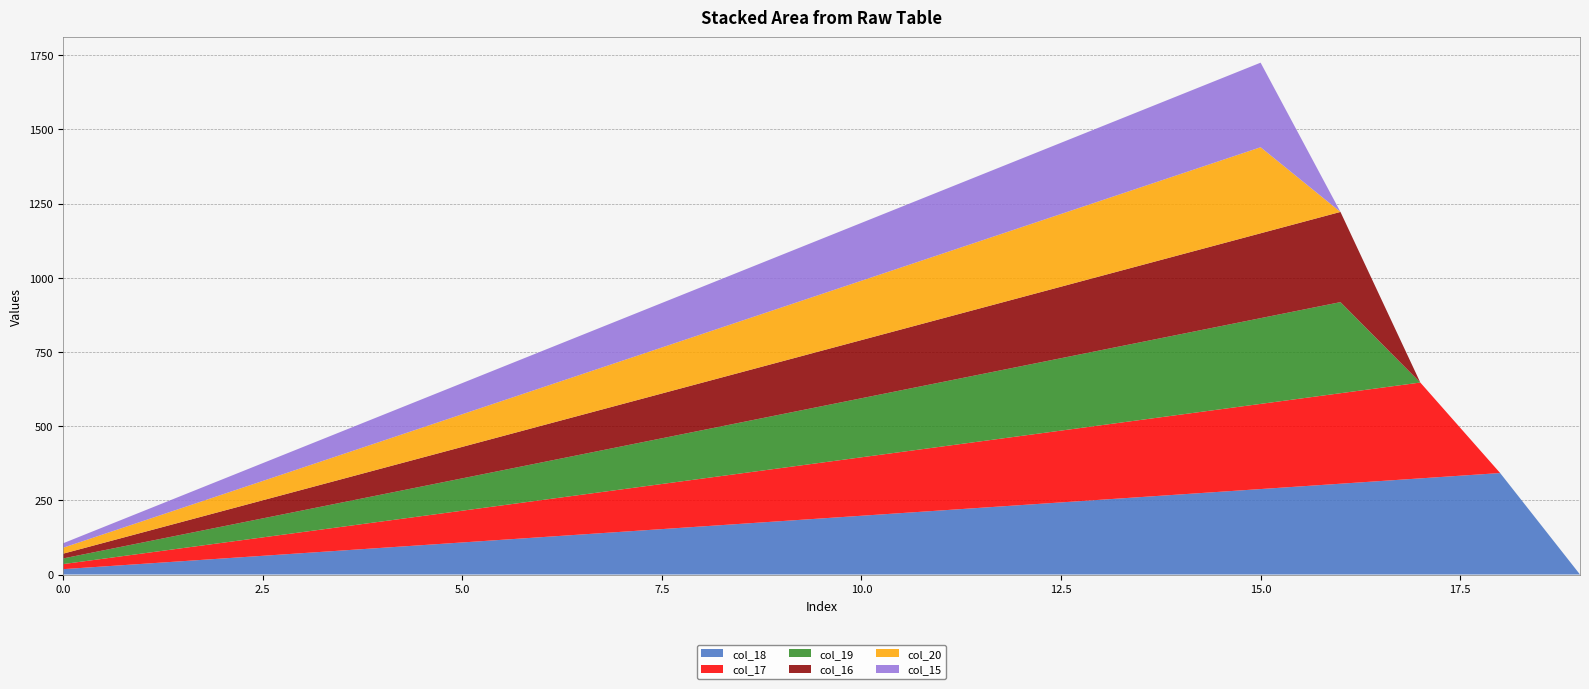

Reading left to right, transcribe all the data shown in this chart.

col_18: 18	36	54	72	90	108	126	144	162	180	198	216	234	252	270	288	306	324	342	0
col_17: 17	35	53	71	89	107	125	143	161	179	197	215	233	251	269	287	305	323	0	0
col_19: 19	37	55	73	91	109	127	145	163	181	199	217	235	253	271	289	307	0	0	0
col_16: 16	34	52	70	88	106	124	142	160	178	196	214	232	250	268	286	304	0	0	0
col_20: 20	38	56	74	92	110	128	146	164	182	200	218	236	254	272	290	0	0	0	0
col_15: 15	33	51	69	87	105	123	141	159	177	195	213	231	249	267	285	0	0	0	0